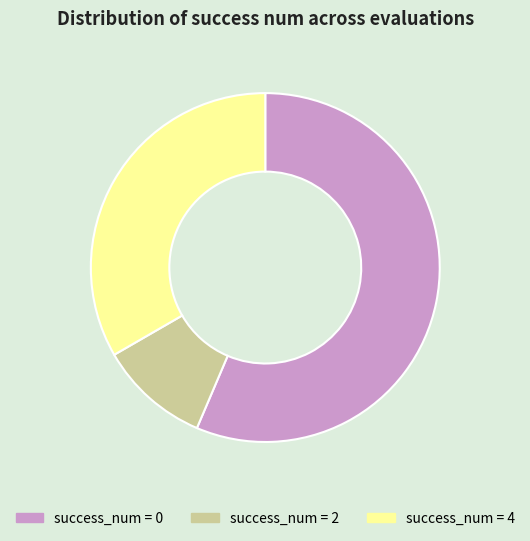

Does any single category account for the majority?

Yes